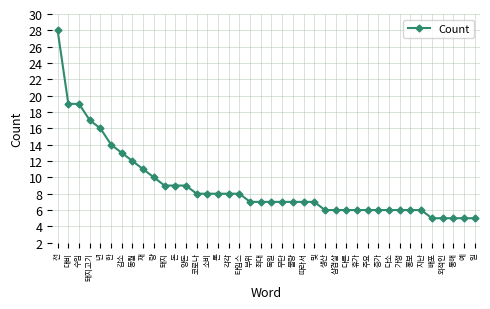

At which label is the value closest to 16?

년